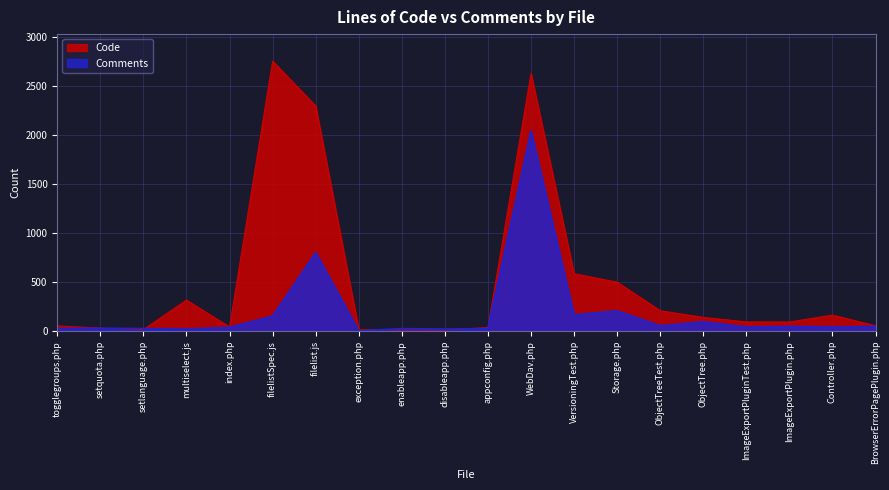

Rank the series at ImageExportPlugin.php from lowest to highest value.

Comments, Code